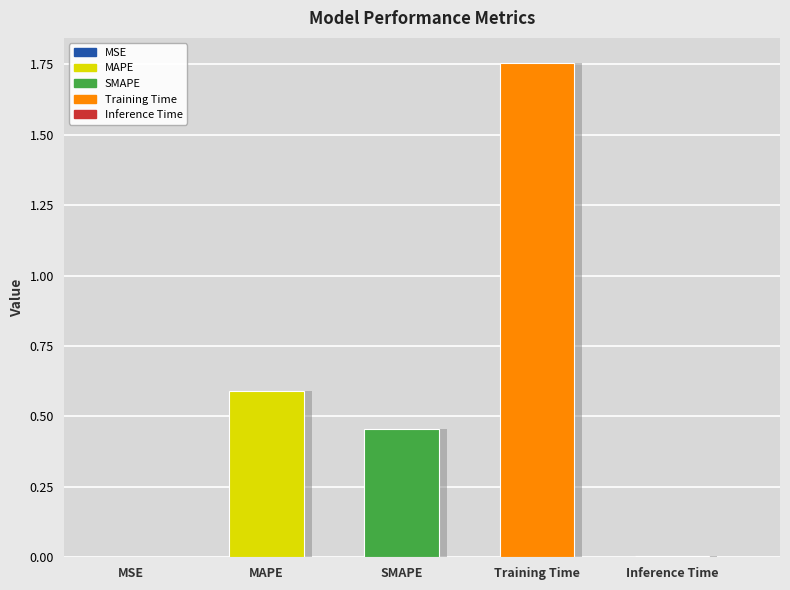

Rank the categories by value from lowest to highest.

MSE, Inference Time, SMAPE, MAPE, Training Time